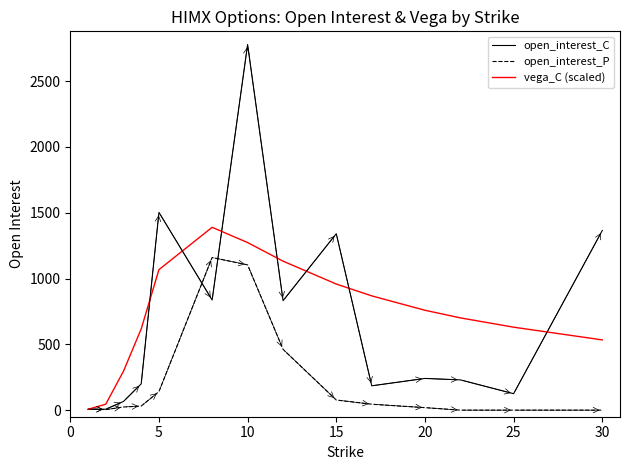

Which series has the largest range (max minus min)?

open_interest_C